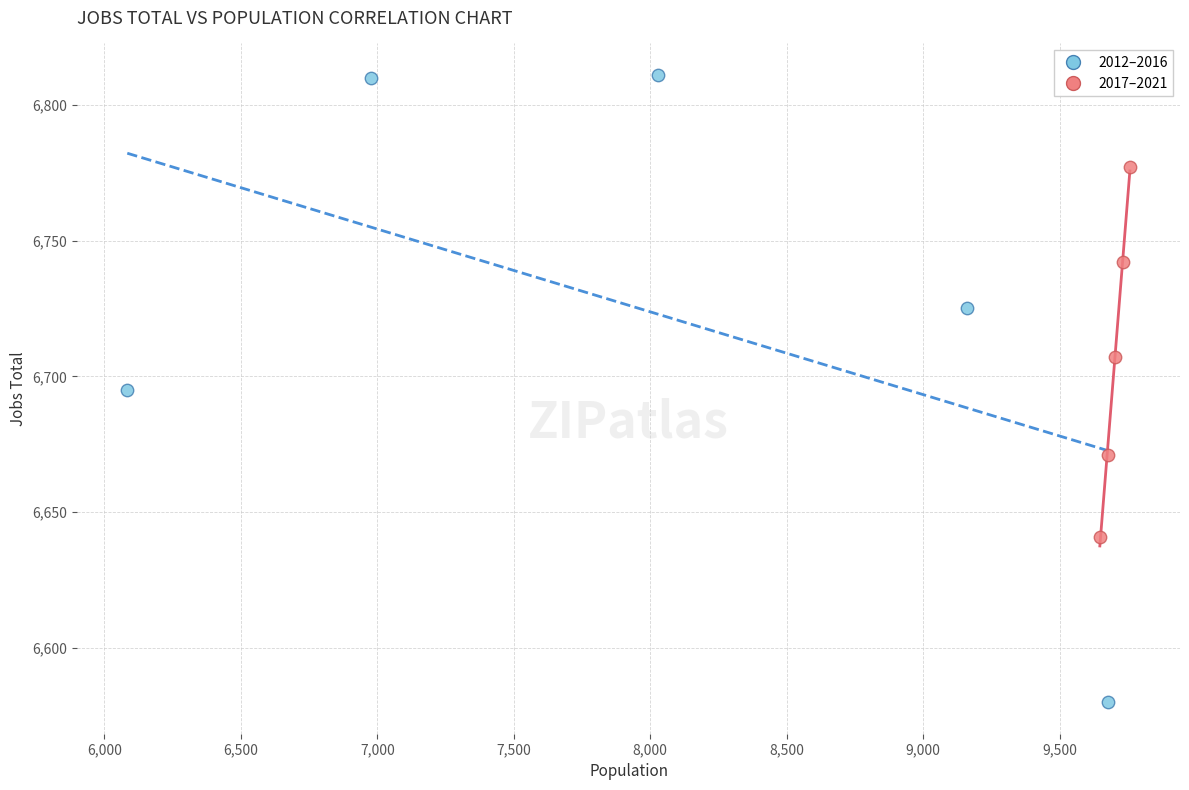

Which series has the largest Y range (max minus min)?

2012–2016